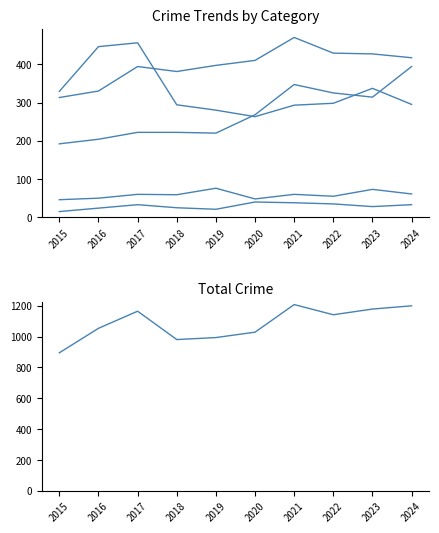

How many lines are shown in the chart?

6